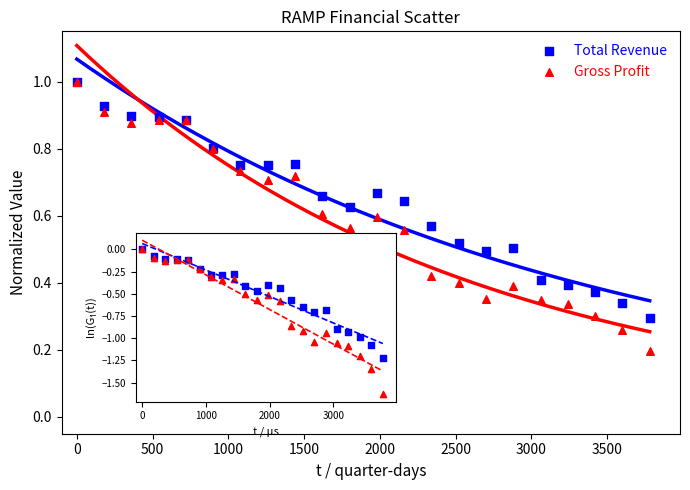

What are all the series names shown in the legend?

Total Revenue, Gross Profit